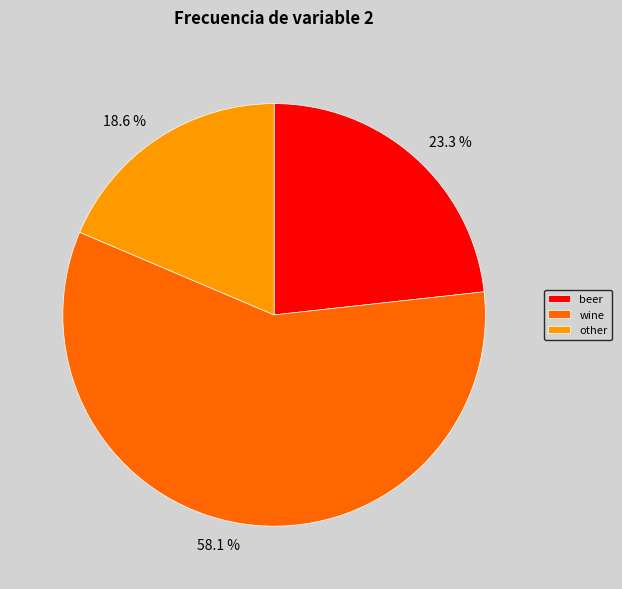

Which has a higher value, wine or beer?

wine